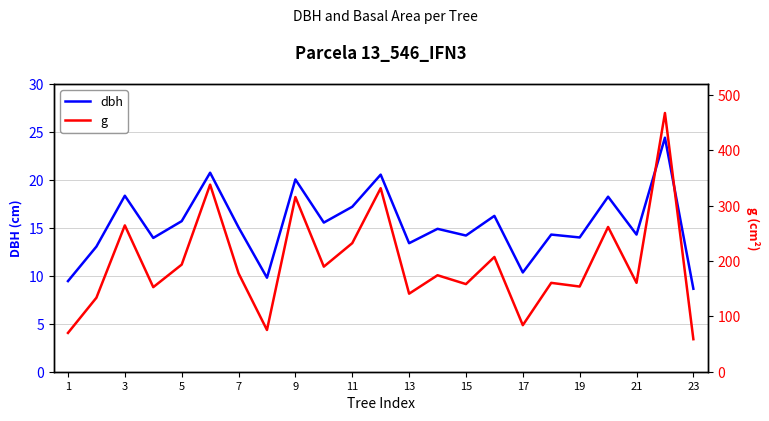

Which category has the lowest value in the dbh series?

23